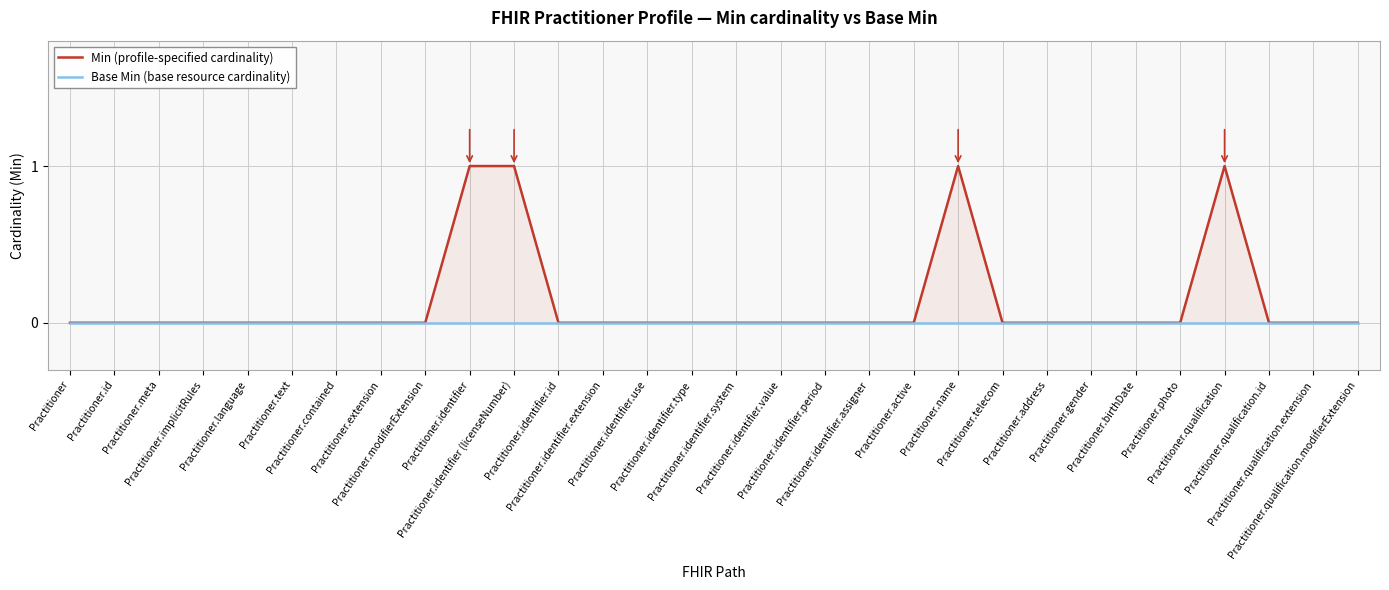

What is the greatest value displayed?

1